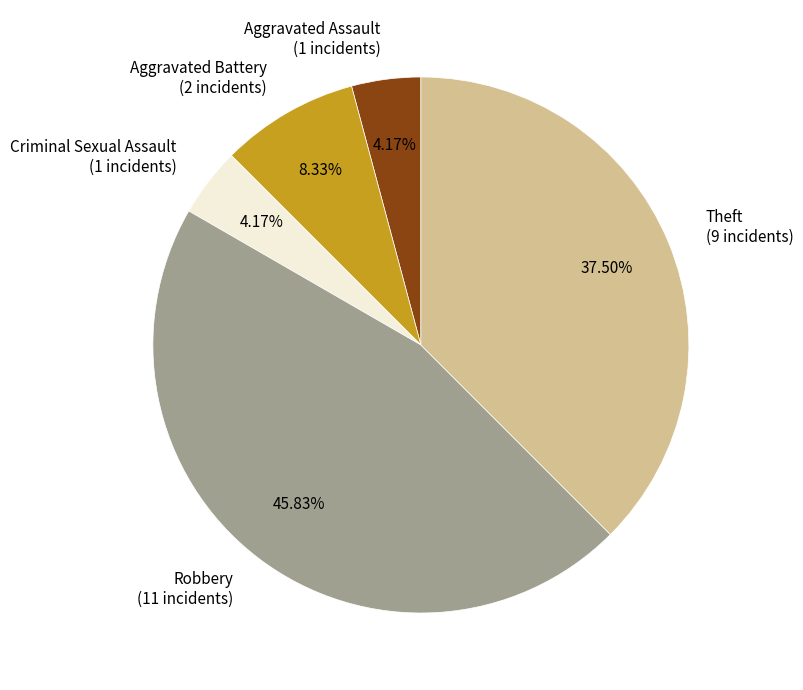

Between Theft (9 incidents) and Aggravated Battery (2 incidents), which is larger?

Theft (9 incidents)